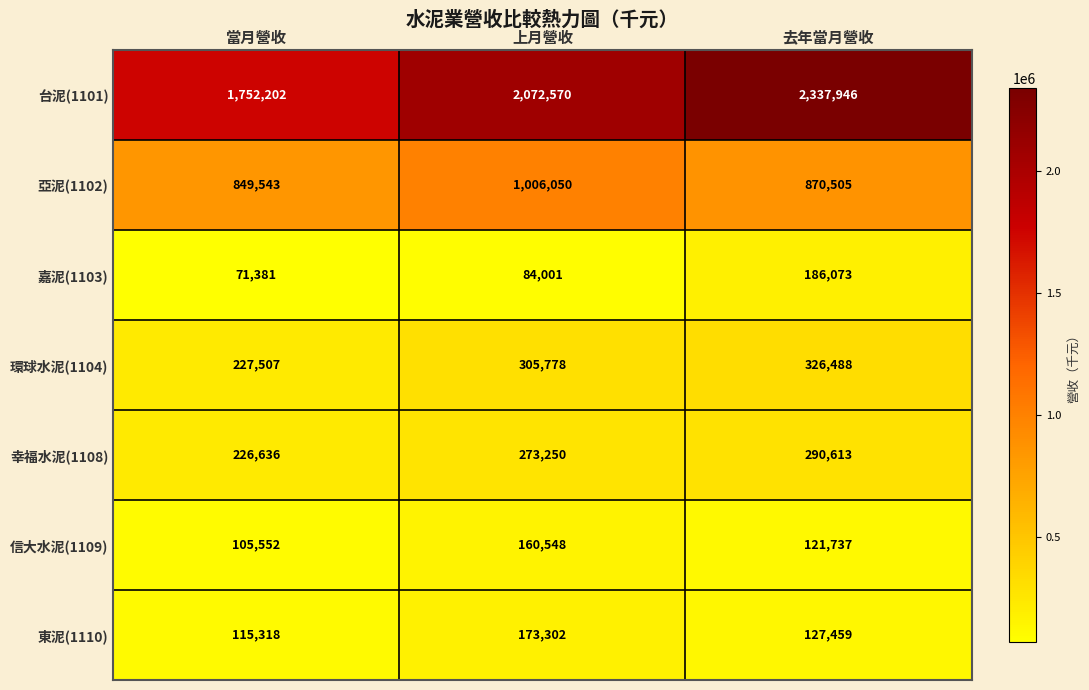

Reading right to left, transcribe all the data shown in this chart.

台泥(1101): 去年當月營收=2337946	上月營收=2072570	當月營收=1752202
亞泥(1102): 去年當月營收=870505	上月營收=1006050	當月營收=849543
嘉泥(1103): 去年當月營收=186073	上月營收=84001	當月營收=71381
環球水泥(1104): 去年當月營收=326488	上月營收=305778	當月營收=227507
幸福水泥(1108): 去年當月營收=290613	上月營收=273250	當月營收=226636
信大水泥(1109): 去年當月營收=121737	上月營收=160548	當月營收=105552
東泥(1110): 去年當月營收=127459	上月營收=173302	當月營收=115318